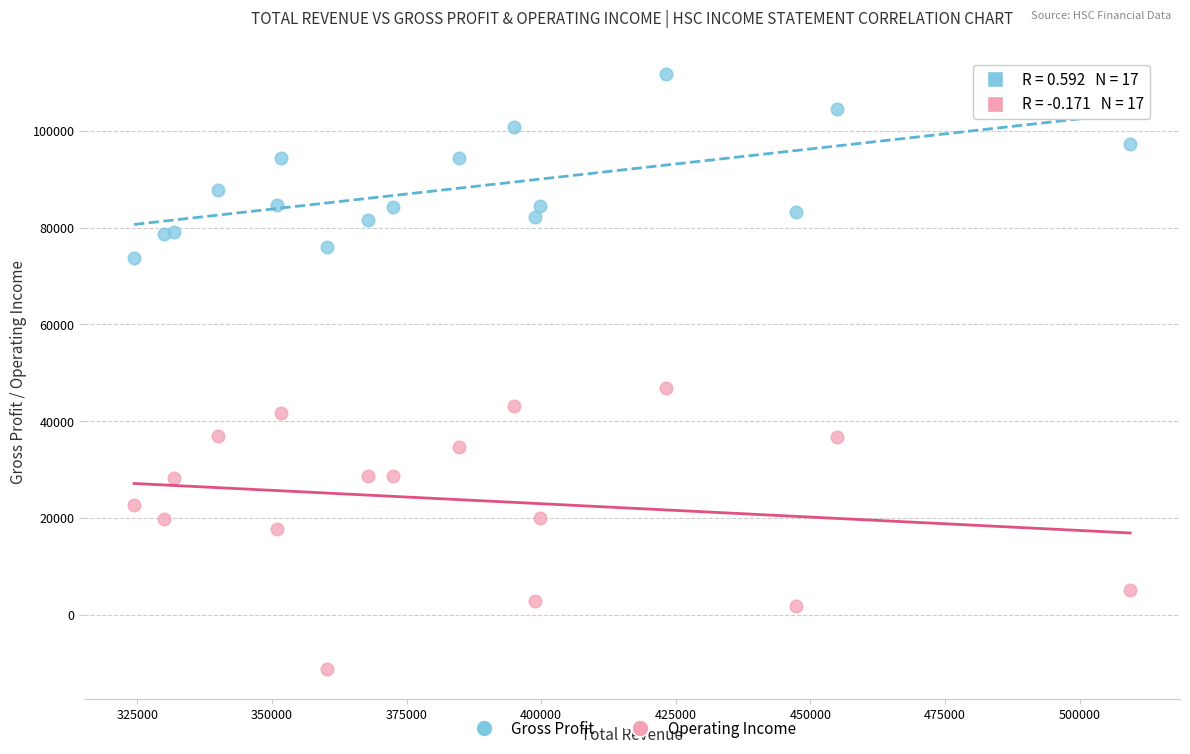

Which series reaches the maximum Y coordinate?

Gross Profit